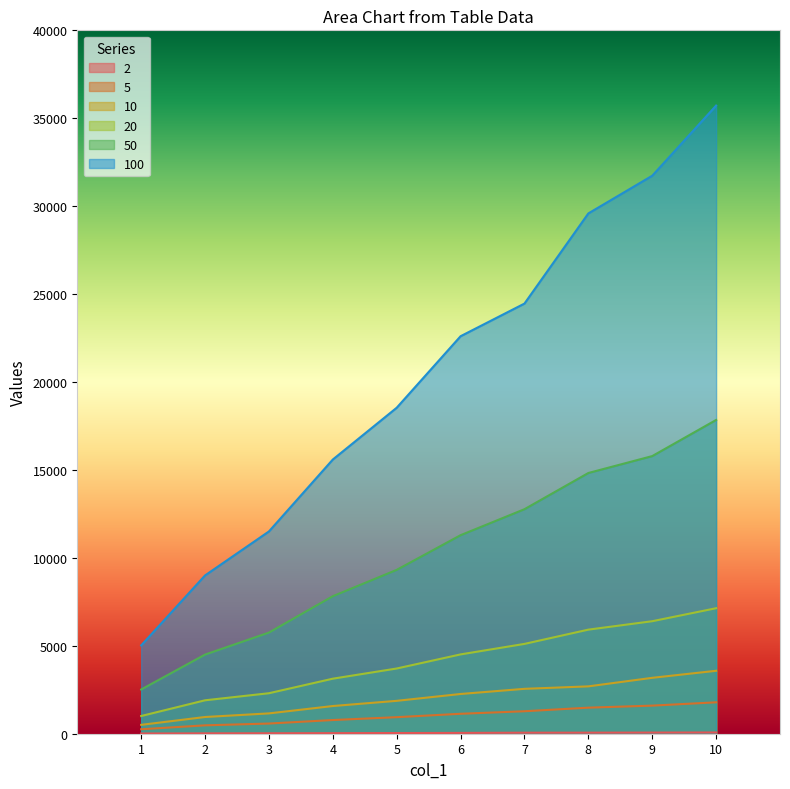

Does the chart have visible grid lines?

No